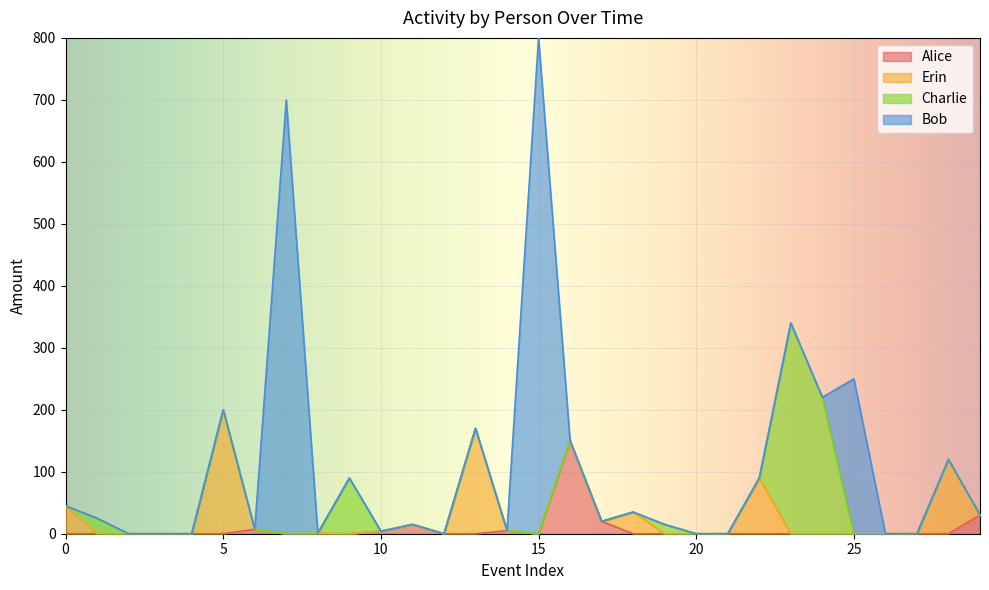

Reading right to left, list all the values displayed in this chart.

Alice: 30	0	0	0	0	0	0	0	0	0	0	0	20	150	0	5	0	0	15	4	0	0	0	7	0	0	0	0	0	0
Erin: 0	120	0	0	0	0	0	90	0	0	0	35	0	0	0	0	170	0	0	0	0	1	0	0	200	0	0	0	0	45
Charlie: 0	0	0	0	0	220	340	0	0	0	15	0	0	0	0	0	0	0	0	0	90	0	0	0	0	0	0	0	25	0
Bob: 0	0	0	0	250	0	0	0	0	0	0	0	0	0	800	0	0	0	0	0	0	0	700	0	0	0	0	0	0	0